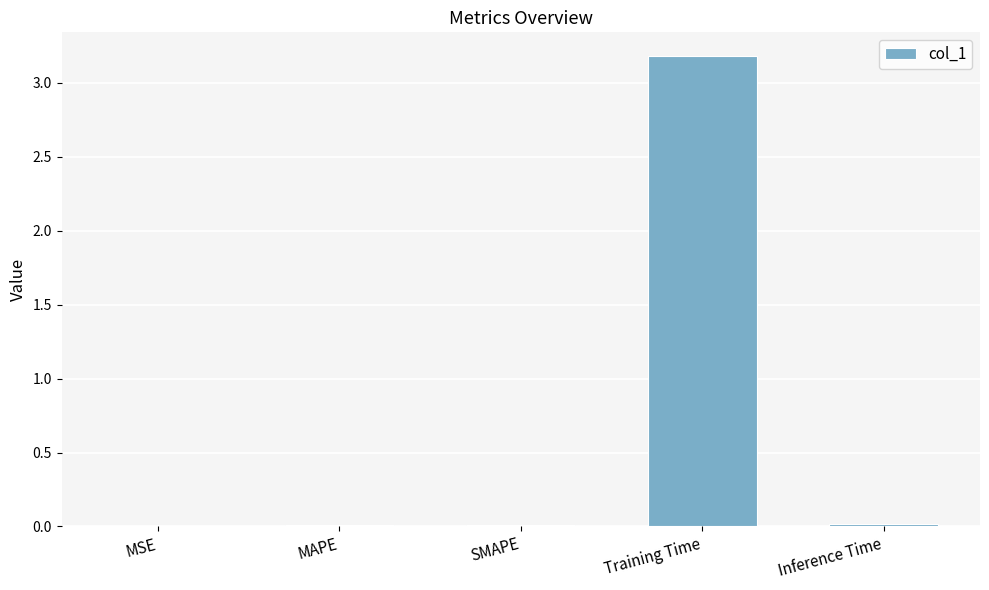

Read the value at Training Time.

3.2